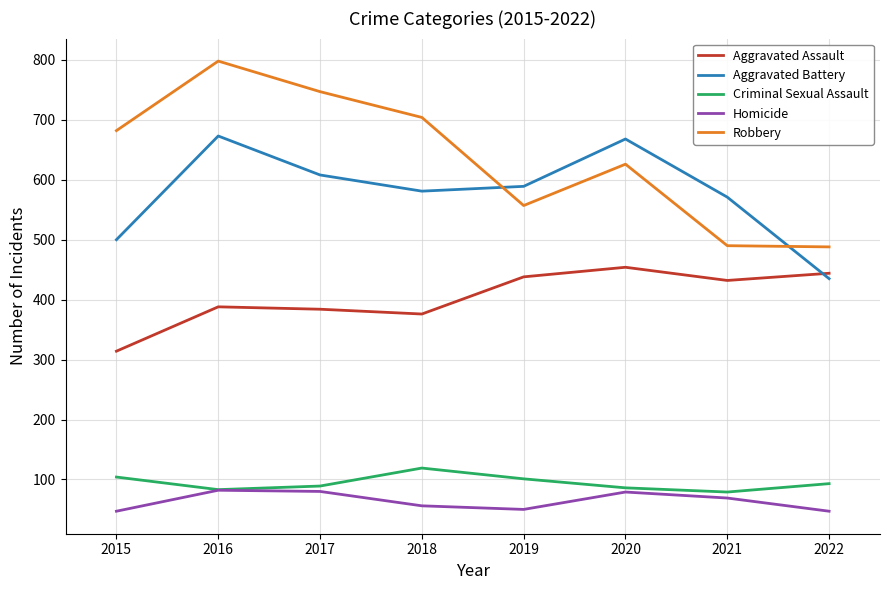

At which category is the sum across all series the highest?

2016